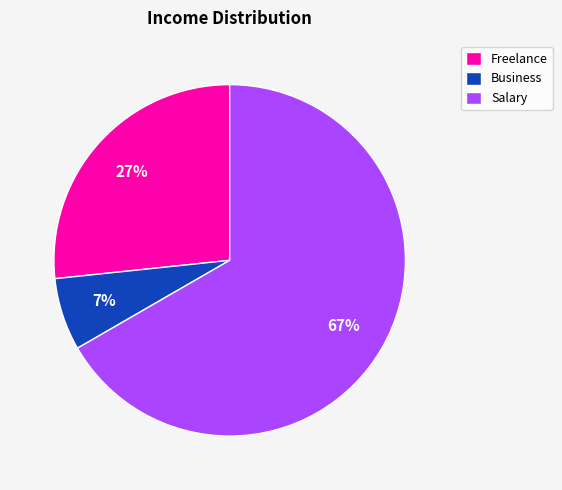

What is the majority slice?

Salary